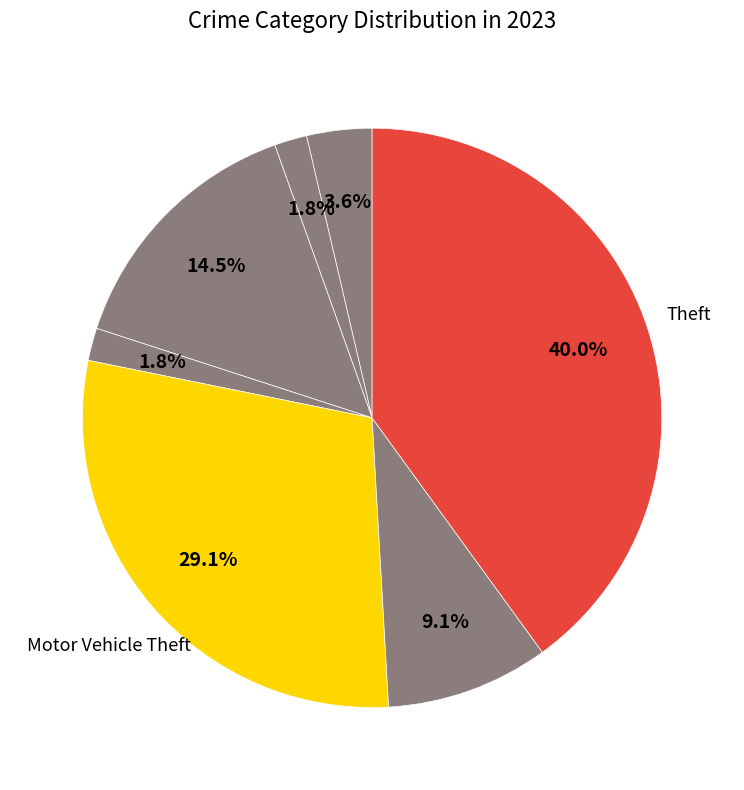

Is there a majority slice in this chart?

No